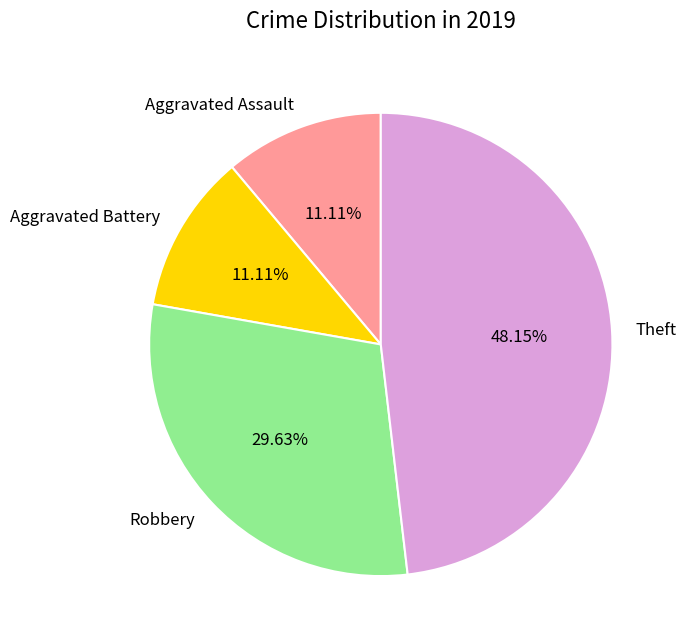

True or false: Robbery accounts for 30% of the total.

True